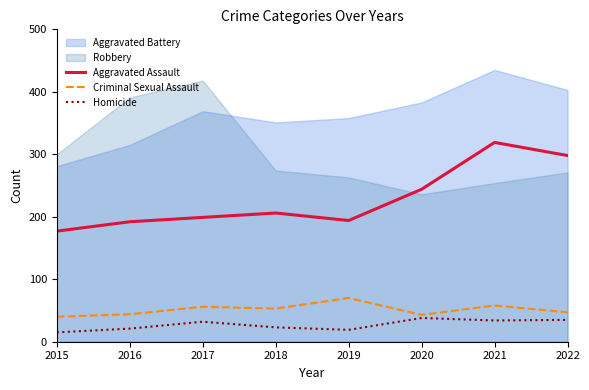

Where is the first local maximum for Aggravated Assault?

2018